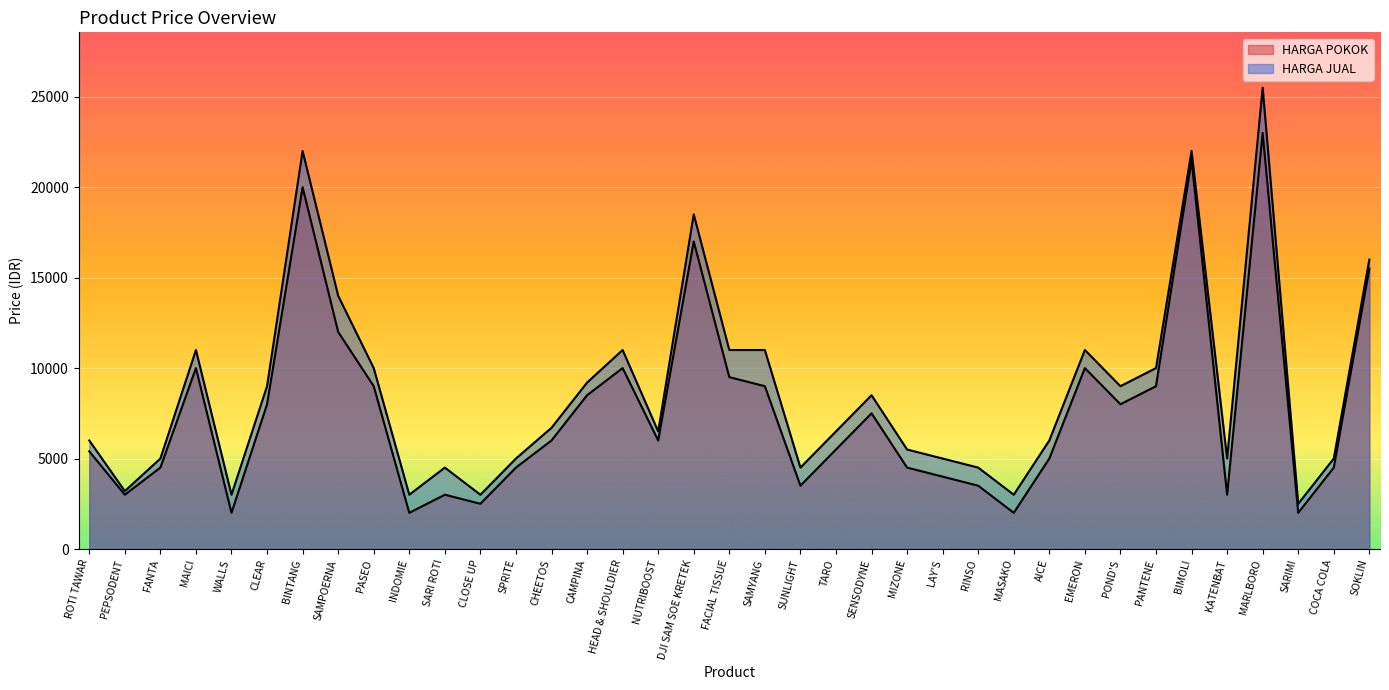

List the labels in order of HARGA JUAL value, smallest first.

SARIMI, WALLS, INDOMIE, CLOSE UP, MASAKO, PEPSODENT, SARI ROTI, SUNLIGHT, RINSO, FANTA, SPRITE, LAY'S, KATENBAT, COCA COLA, MIZONE, ROTI TAWAR, AICE, NUTRIBOOST, TARO, CHEETOS, SENSODYNE, CLEAR, POND'S, CAMPINA, PASEO, PANTENE, MAICI, HEAD & SHOULDIER, FACIAL TISSUE, SAMYANG, EMERON, SAMPOERNA, SOKLIN, DJI SAM SOE KRETEK, BINTANG, BIMOLI, MARLBORO